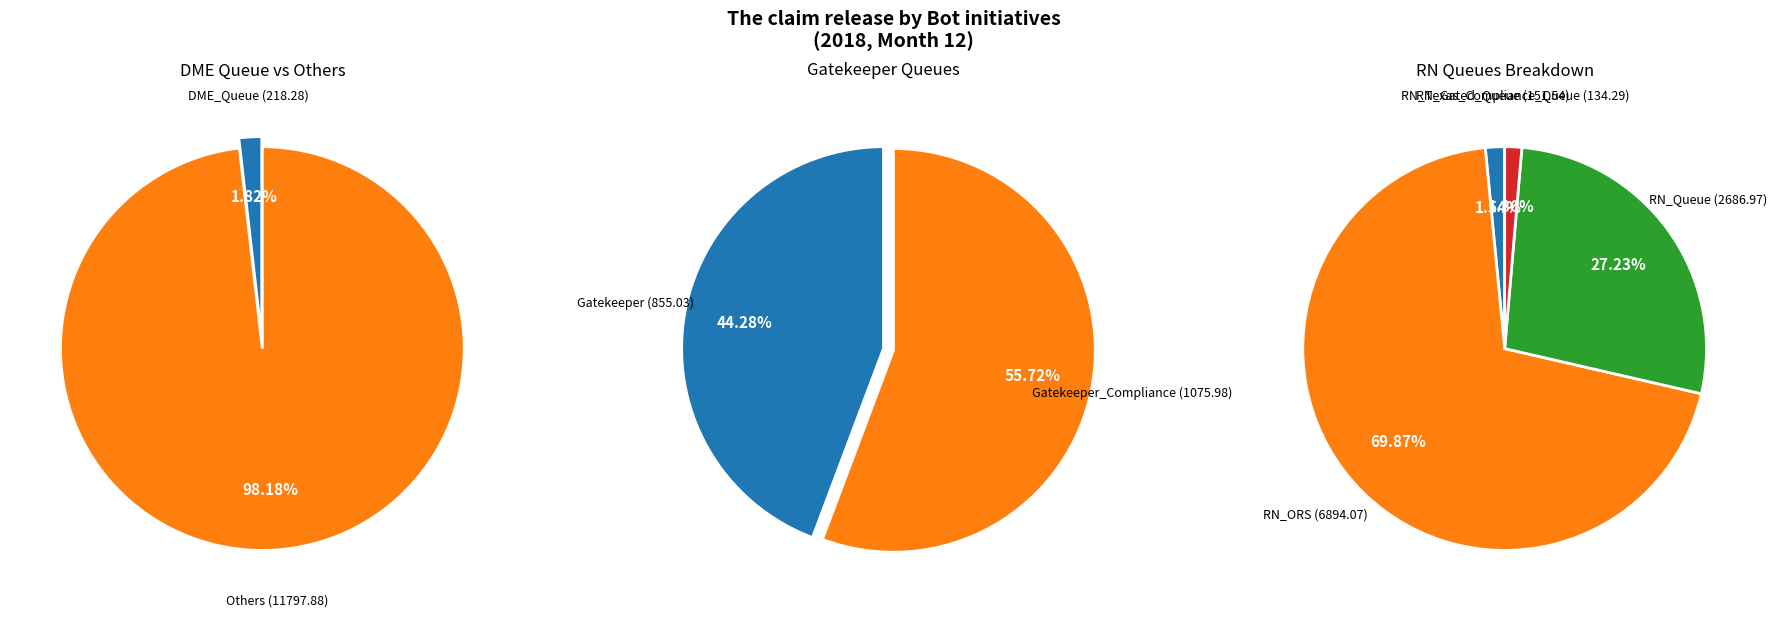

Between RN_Texas_Compliance_Queue and Gatekeeper_Compliance, which is larger?

Gatekeeper_Compliance